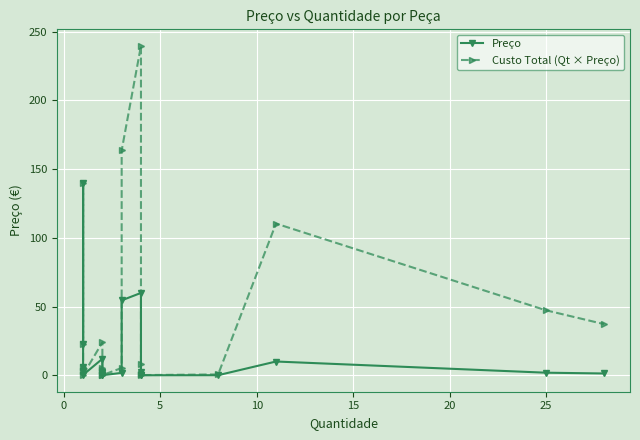

What is the sum of all Preço values?

320.6